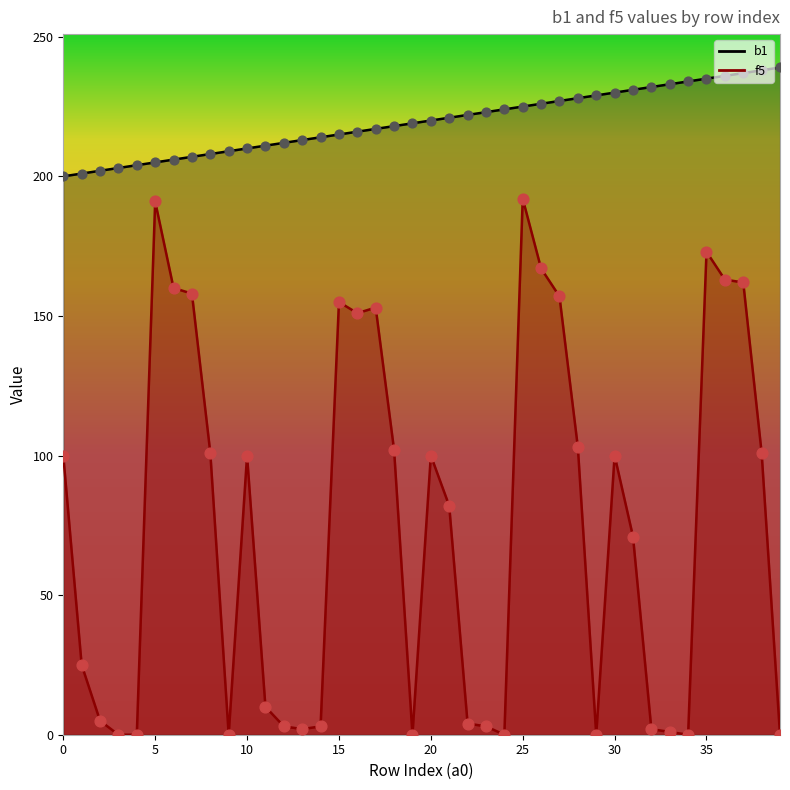

What is the total value across all series at 18?

320